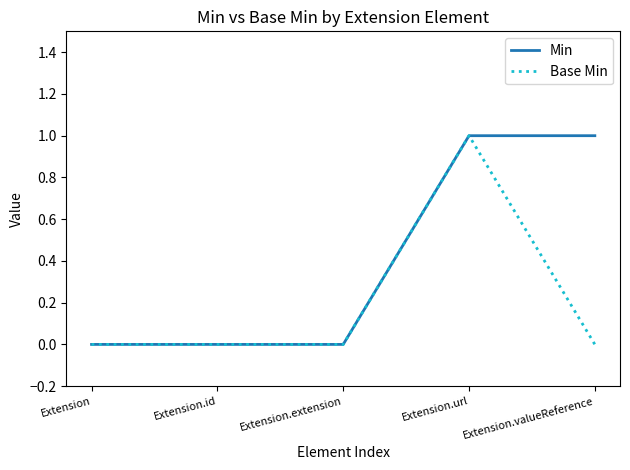

Reading left to right, transcribe all the data shown in this chart.

Min: Extension=0	Extension.id=0	Extension.extension=0	Extension.url=1	Extension.valueReference=1
Base Min: Extension=0	Extension.id=0	Extension.extension=0	Extension.url=1	Extension.valueReference=0